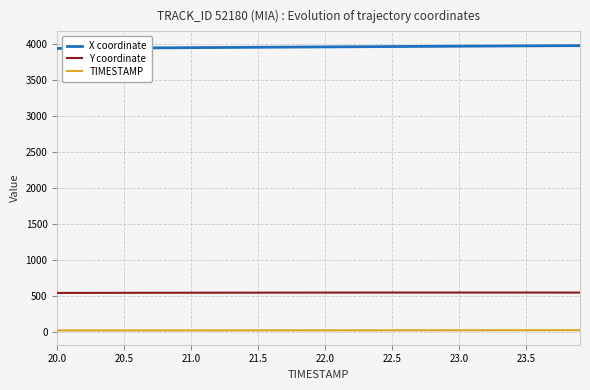

Which series has the largest total across all categories?

X coordinate